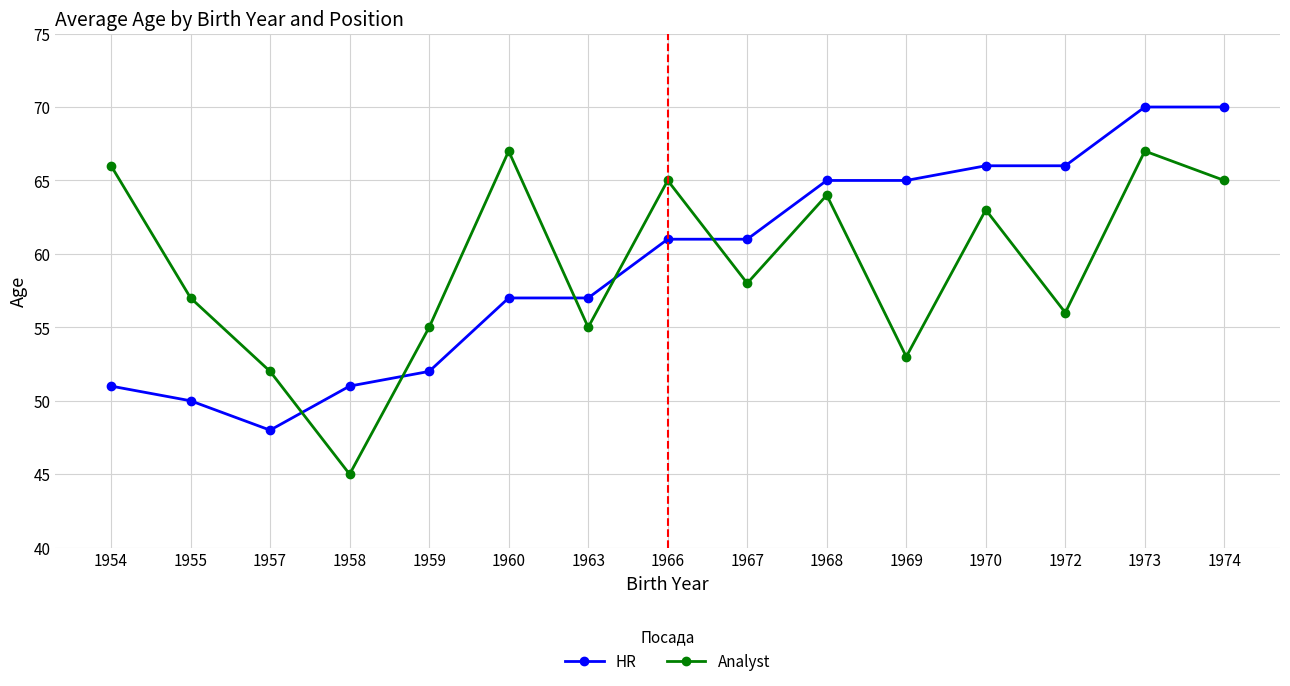

True or false: Analyst has more than 0 points higher than both neighbors.

True